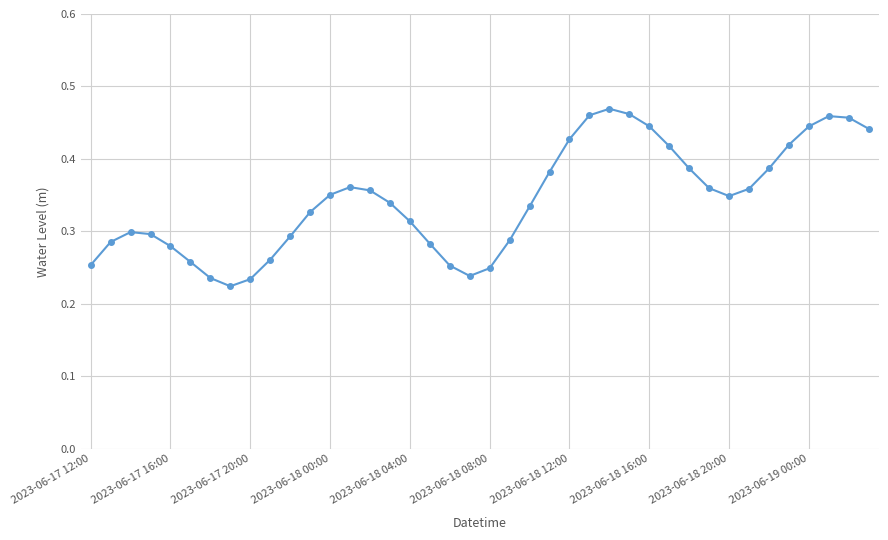

What is the sum of all values?

13.7